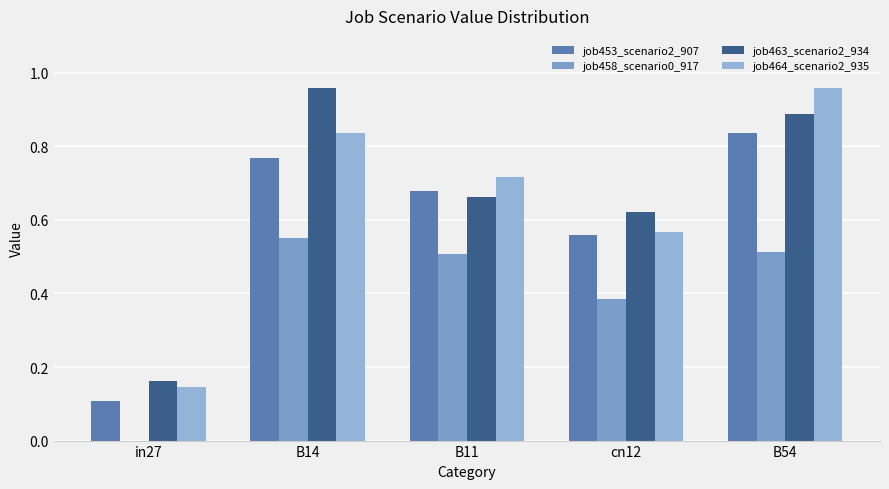

Which series has the largest total across all categories?

job463_scenario2_934